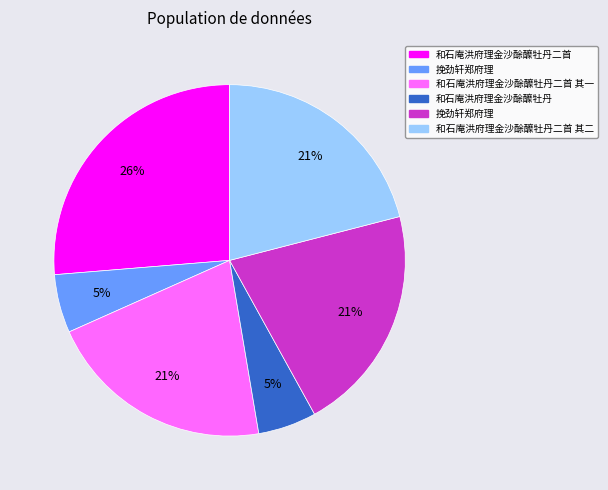

How many slices are in this pie chart?

6